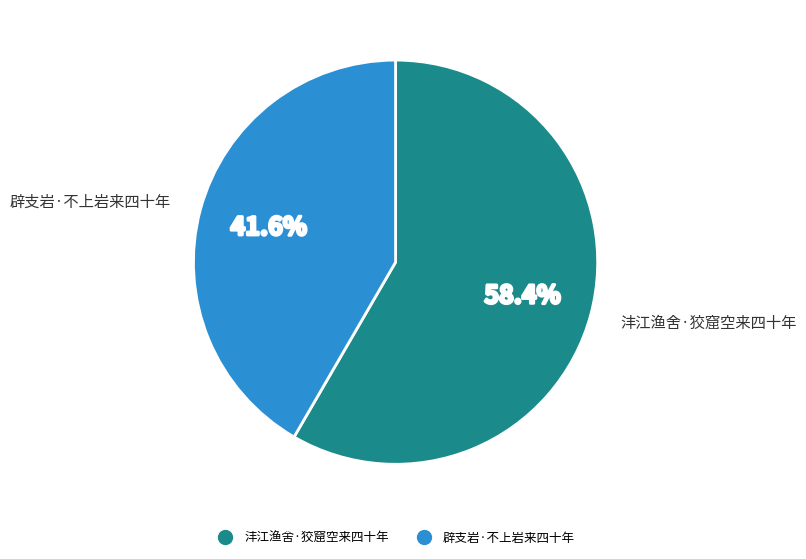

How many segments does this pie chart have?

2